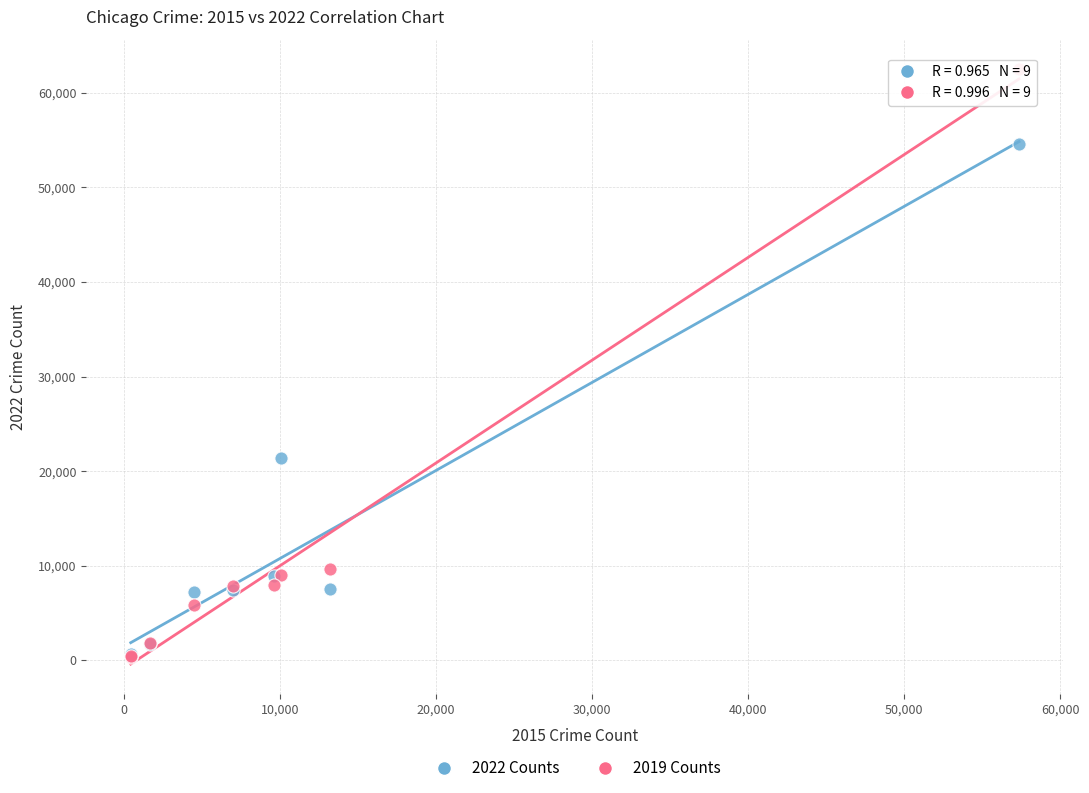

Across all series, what Y value is closest to 31430?

21413